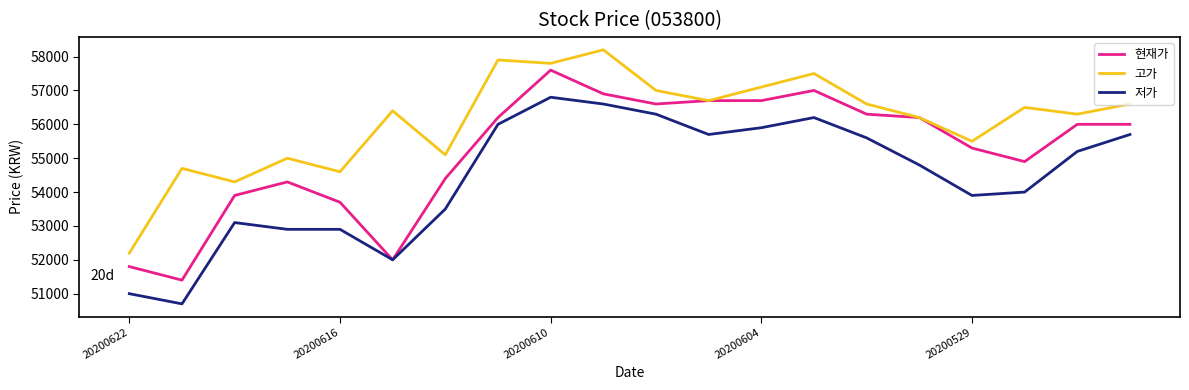

List the series in order of their peak value, lowest first.

저가, 현재가, 고가